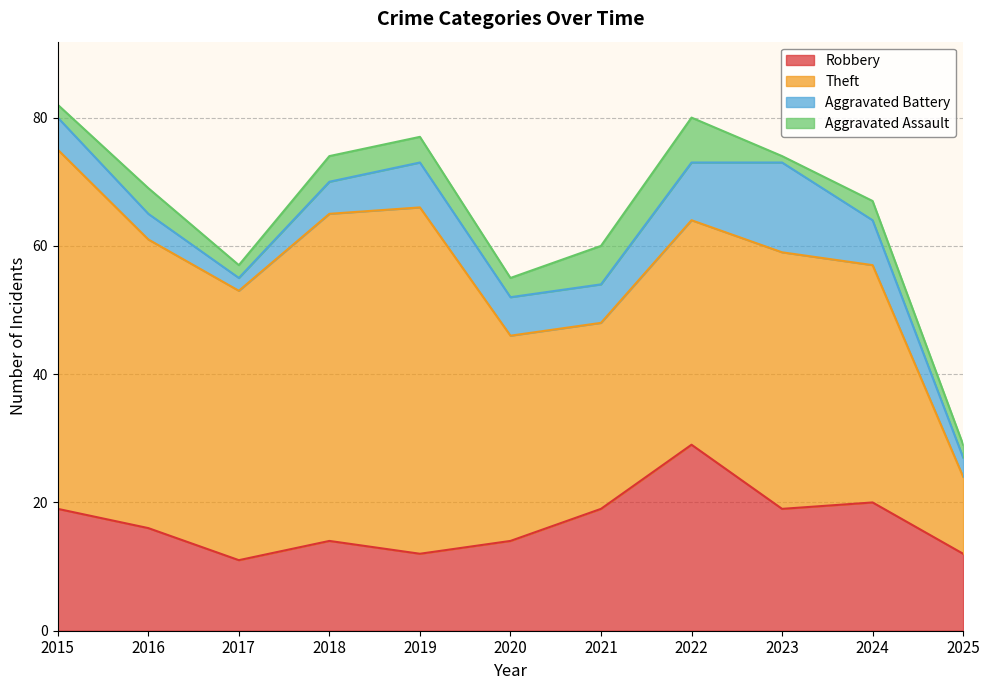

Which has a higher value, 2020 or 2022?

2022